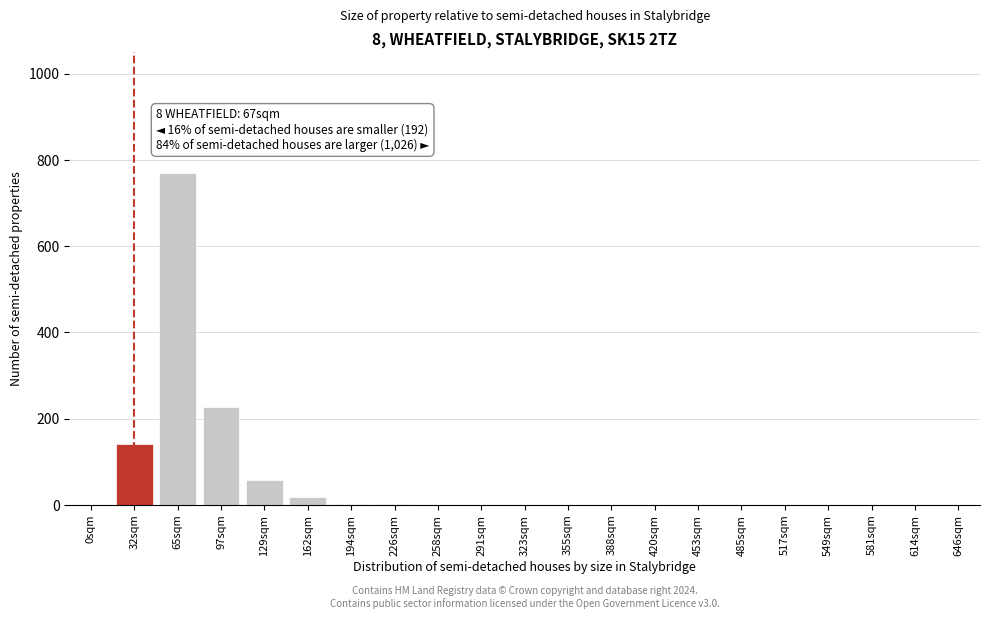

What is the greatest value displayed?

771